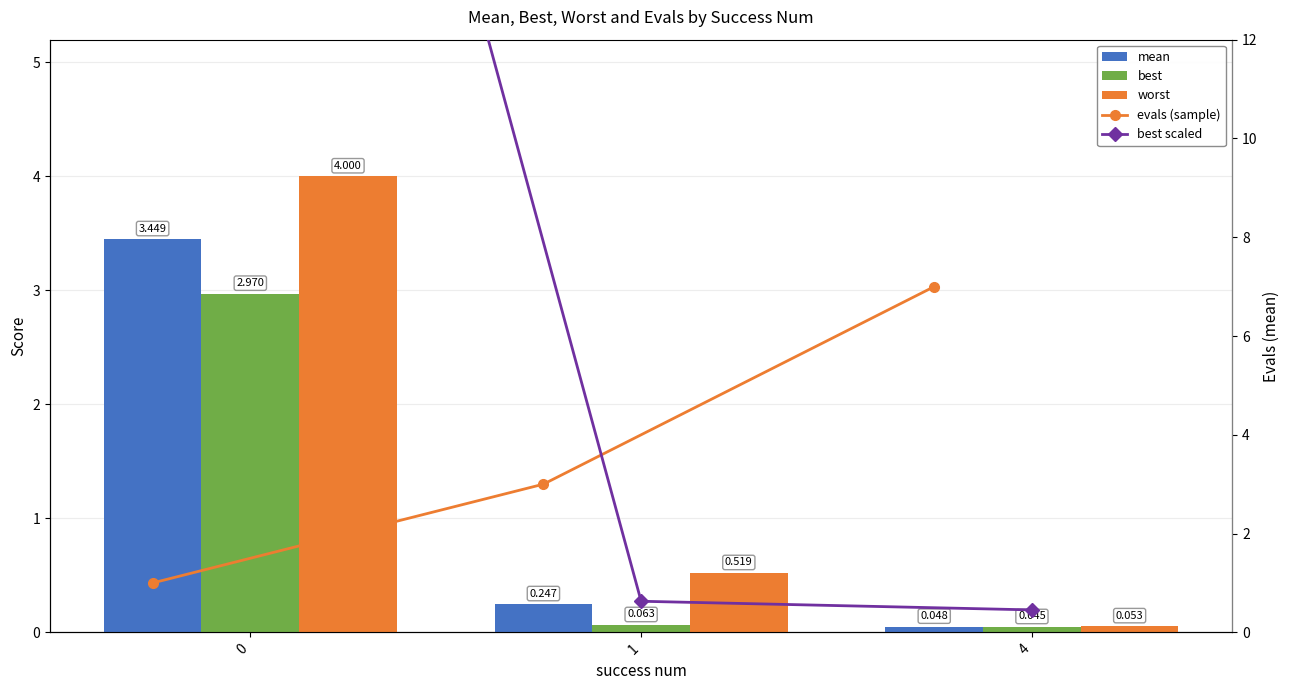

True or false: worst has a value of 0.1 at 4.

False